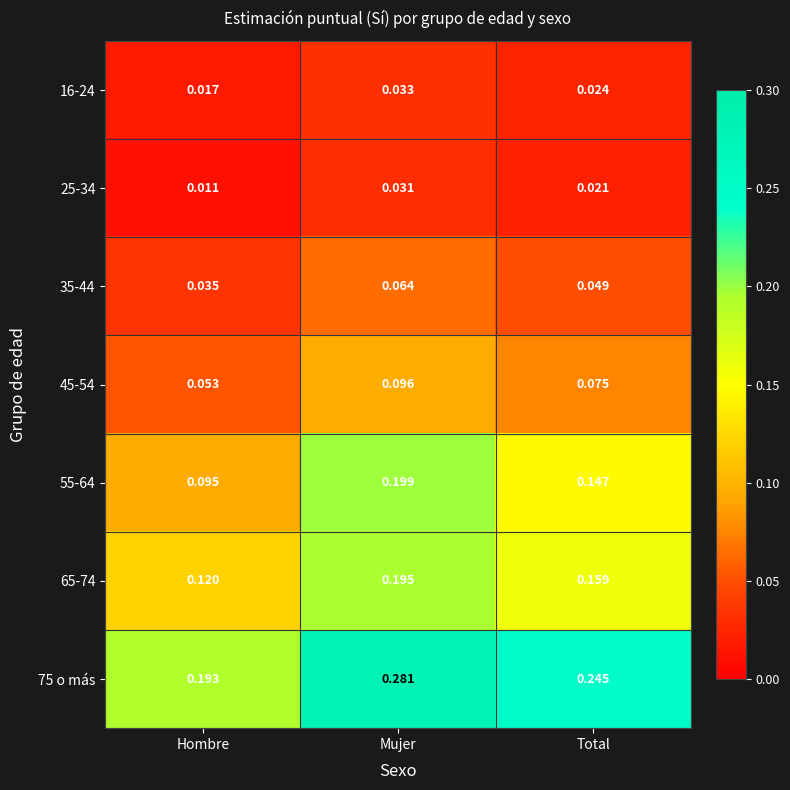

Which category has the lowest value in the 25-34 series?

Hombre